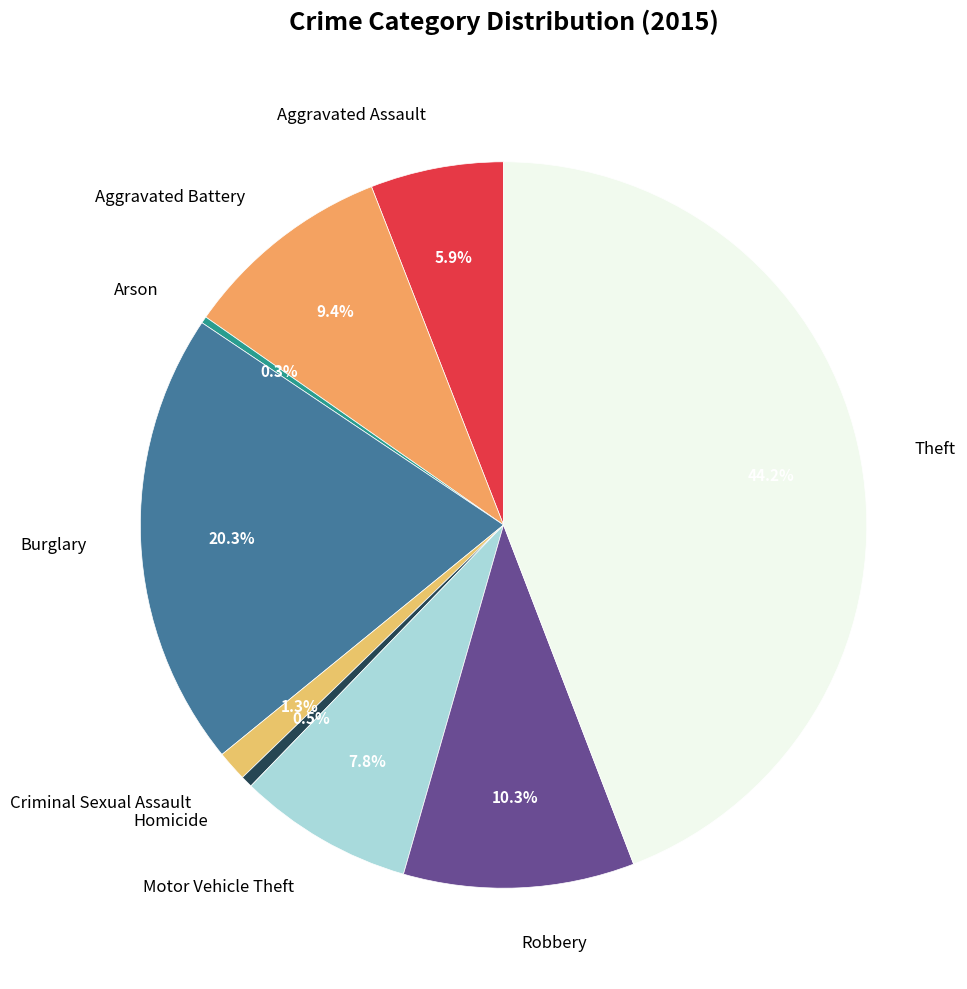

How much of the chart is everything except Motor Vehicle Theft?

92.2%